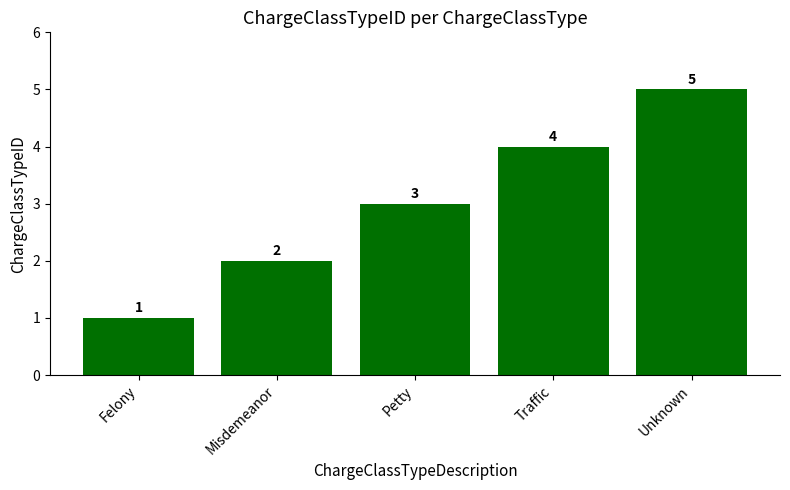

Reading left to right, list all the values displayed in this chart.

Felony=1	Misdemeanor=2	Petty=3	Traffic=4	Unknown=5